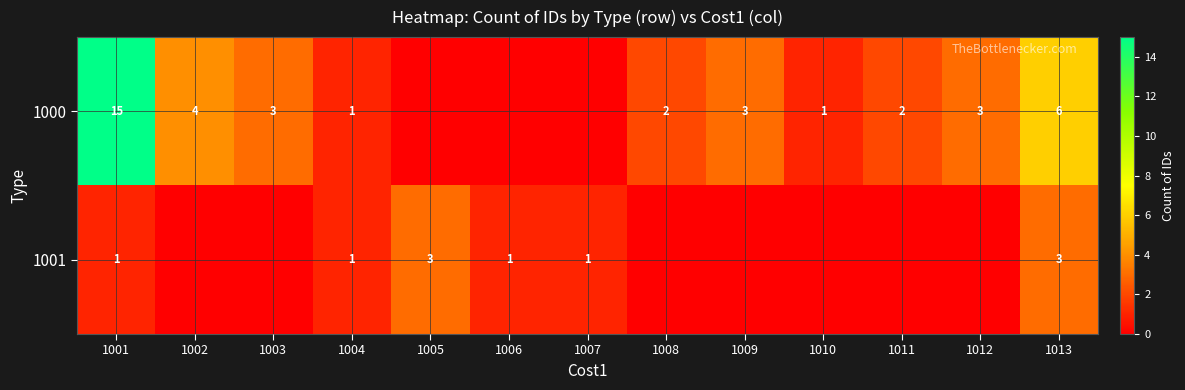

How many series are shown in this chart?

2